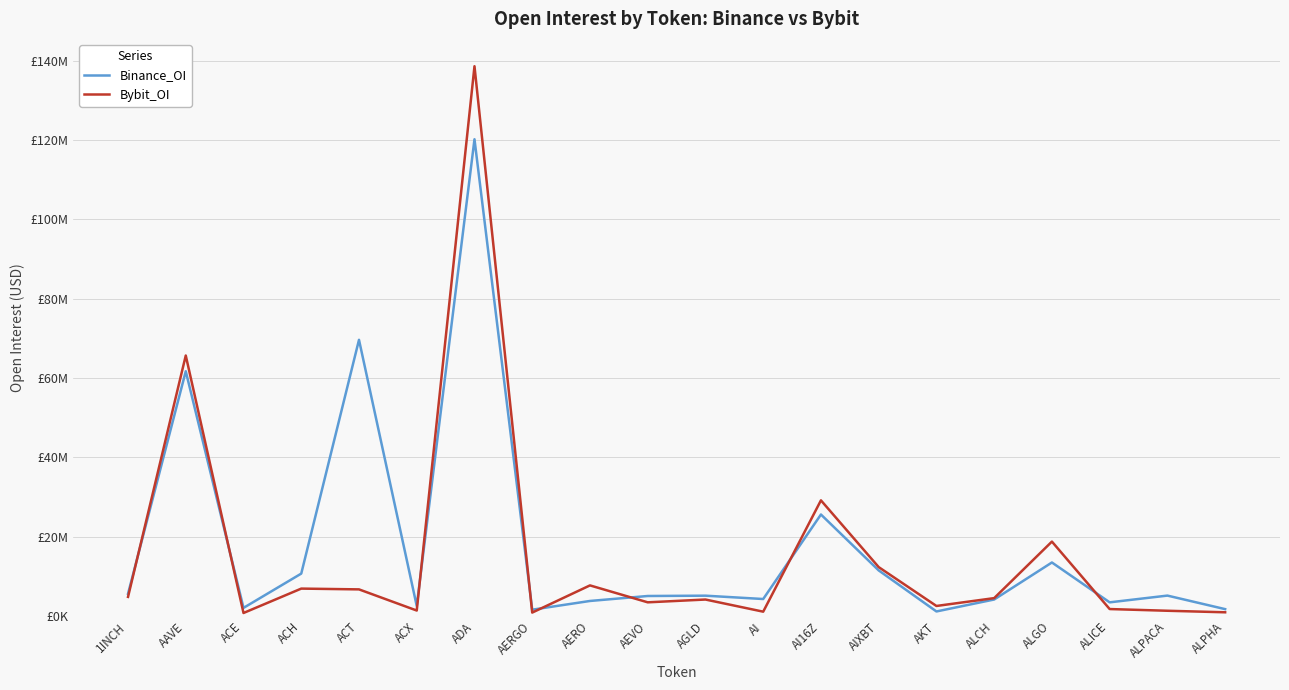

At which label does Binance_OI first exceed 5141908?

1INCH